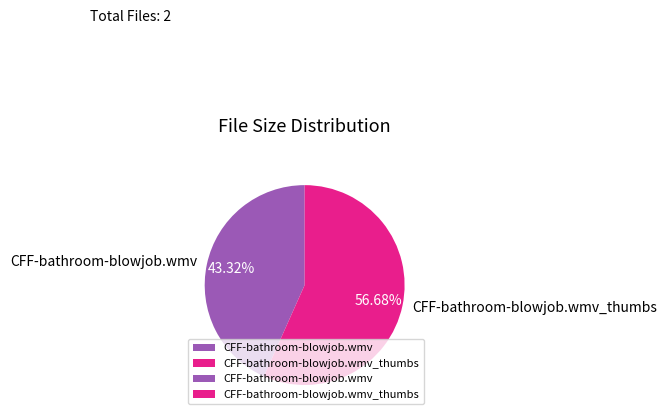

Rank the categories by value from lowest to highest.

CFF-bathroom-blowjob.wmv, CFF-bathroom-blowjob.wmv_thumbs